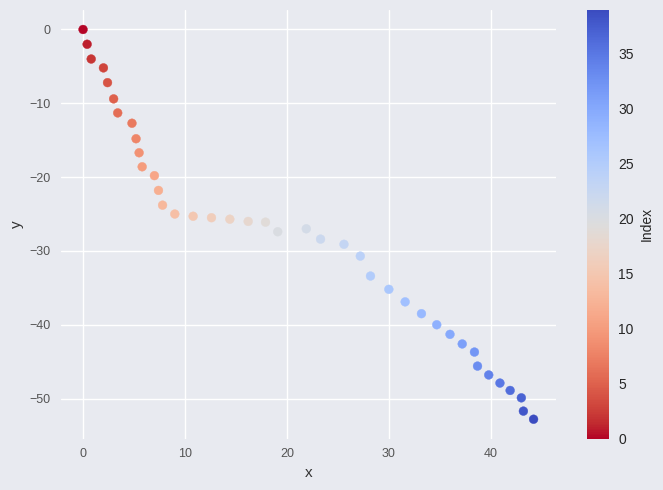

What is the range of Y values (max minus min)?

52.8